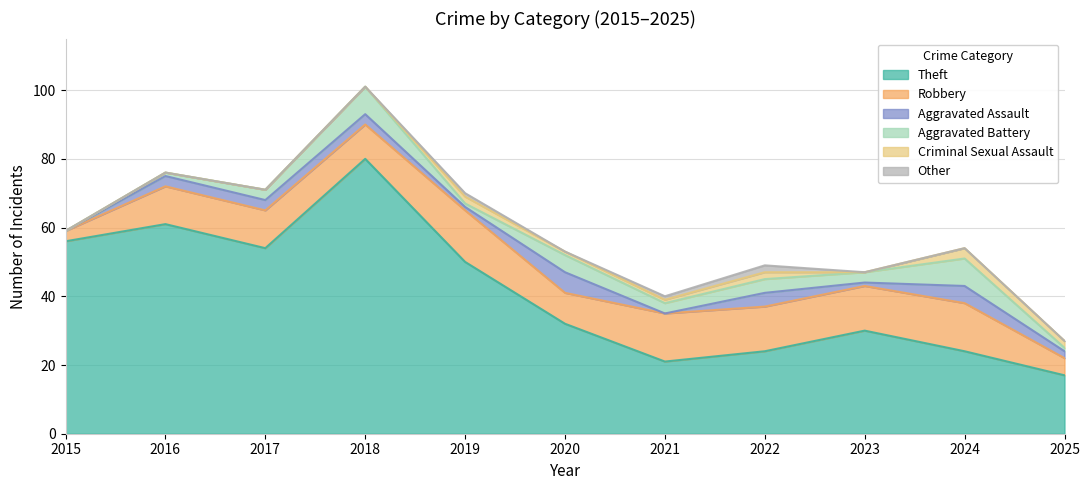

Reading left to right, what are all the values shown in this chart?

Theft: 2015=56	2016=61	2017=54	2018=80	2019=50	2020=32	2021=21	2022=24	2023=30	2024=24	2025=17
Robbery: 2015=3	2016=11	2017=11	2018=10	2019=15	2020=9	2021=14	2022=13	2023=13	2024=14	2025=5
Aggravated Assault: 2015=0	2016=3	2017=3	2018=3	2019=1	2020=6	2021=0	2022=4	2023=1	2024=5	2025=2
Aggravated Battery: 2015=0	2016=1	2017=3	2018=8	2019=1	2020=5	2021=3	2022=4	2023=3	2024=8	2025=1
Criminal Sexual Assault: 2015=0	2016=0	2017=0	2018=0	2019=2	2020=1	2021=1	2022=2	2023=0	2024=3	2025=2
Other: 2015=0	2016=0	2017=0	2018=0	2019=1	2020=0	2021=1	2022=2	2023=0	2024=0	2025=0